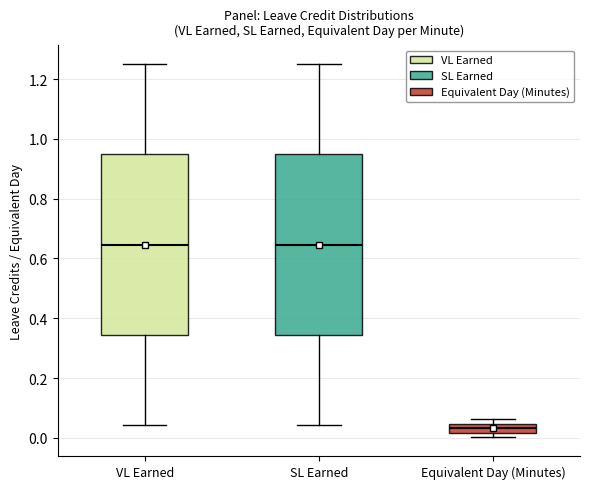

Where is the upper edge of the box for Equivalent Day (Minutes) on the y-axis? The values are not printed on the chart, so give them approximately, as read against the axis.

0.04